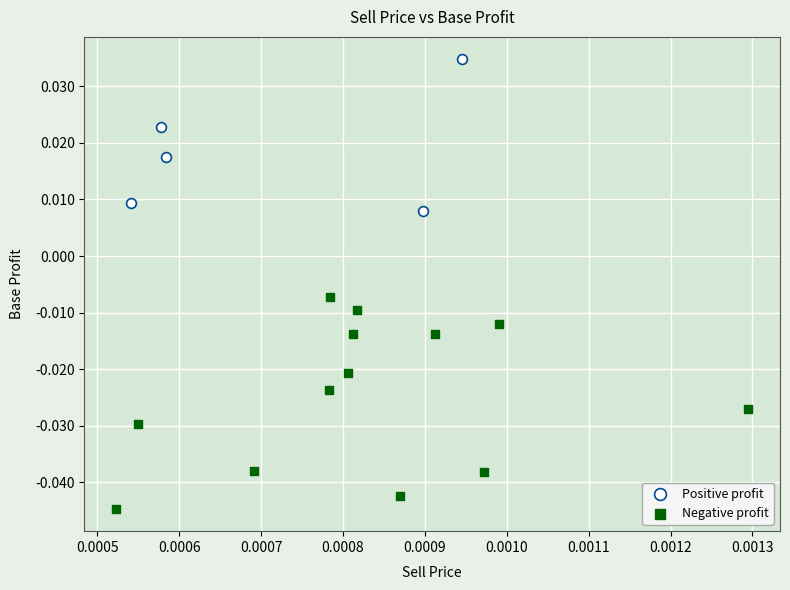

Which series has the largest Y range (max minus min)?

Negative profit